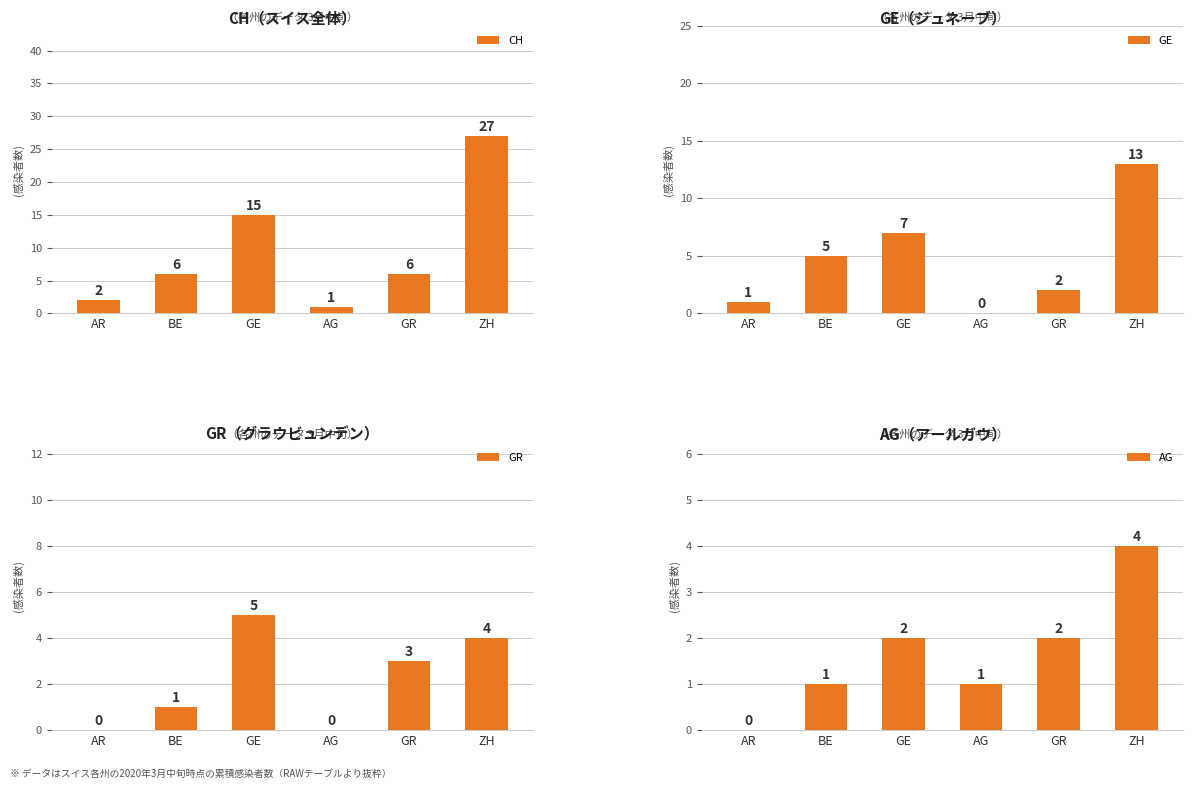

At which label does AG reach its minimum?

AR